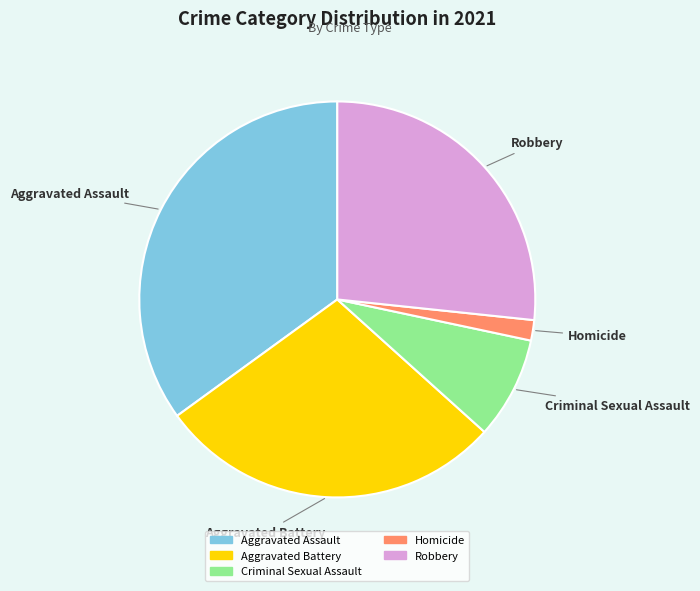

Which slice is the largest?

Aggravated Assault